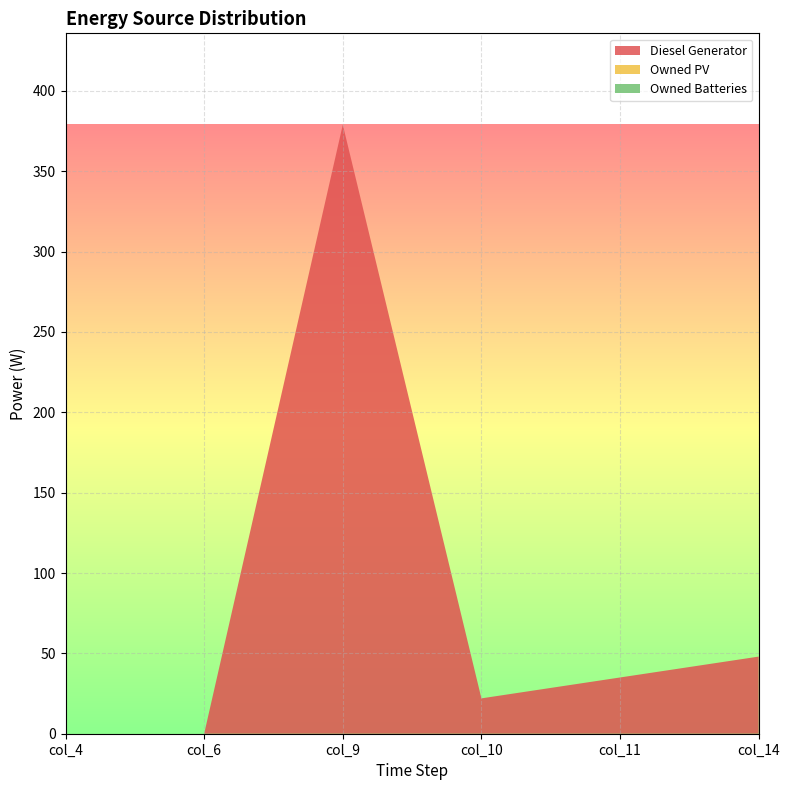

Reading left to right, what are all the values shown in this chart?

Diesel Generator: col_4=0	col_6=0	col_9=379	col_10=22	col_11=35	col_14=48
Owned PV: col_4=0	col_6=0	col_9=0	col_10=0	col_11=0	col_14=0
Owned Batteries: col_4=0	col_6=0	col_9=0	col_10=0	col_11=0	col_14=0